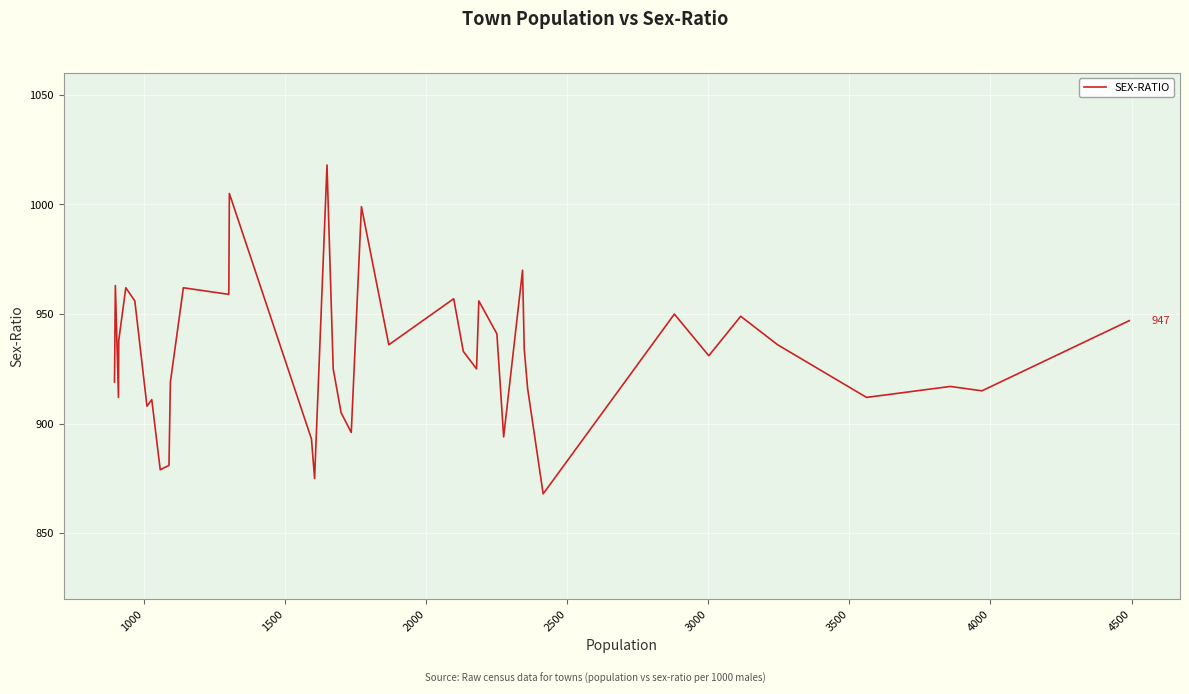

What is the maximum value shown in the chart?

1018